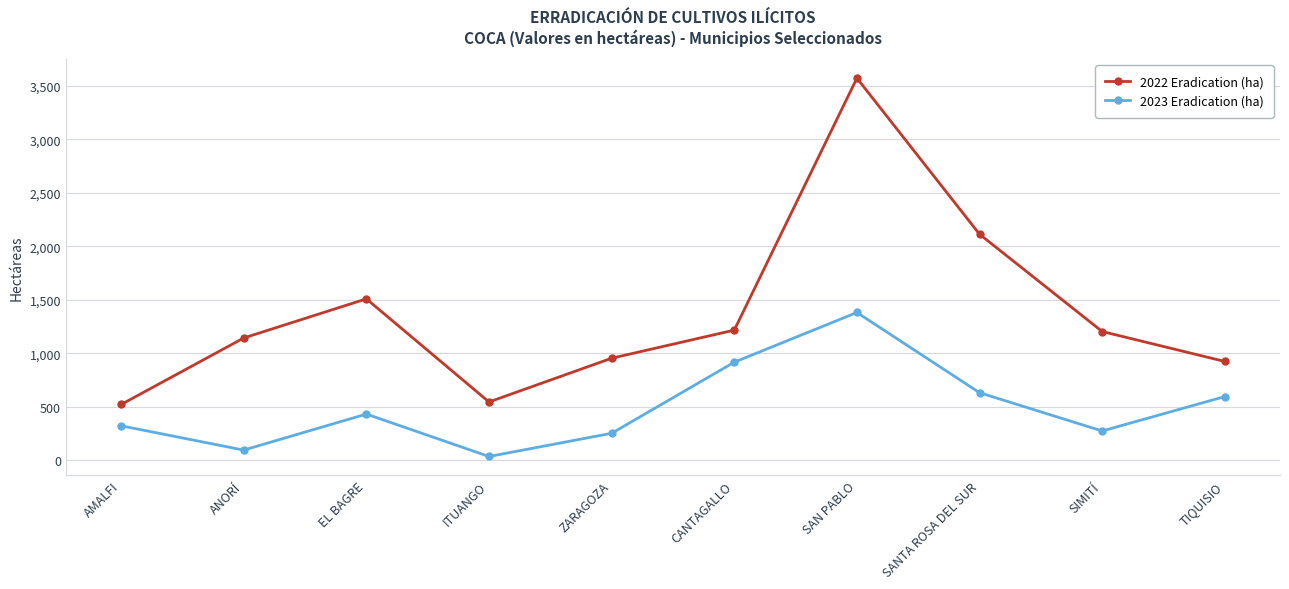

What is the difference between the maximum and minimum values in the 2023 Eradication (ha) series?

1346.0